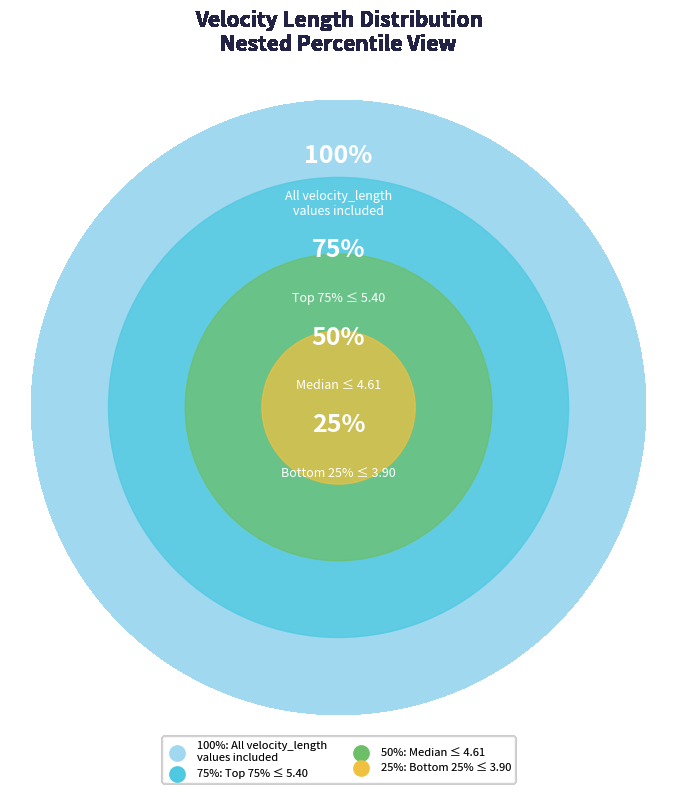

Does 17 account for over 50% of the chart?

No